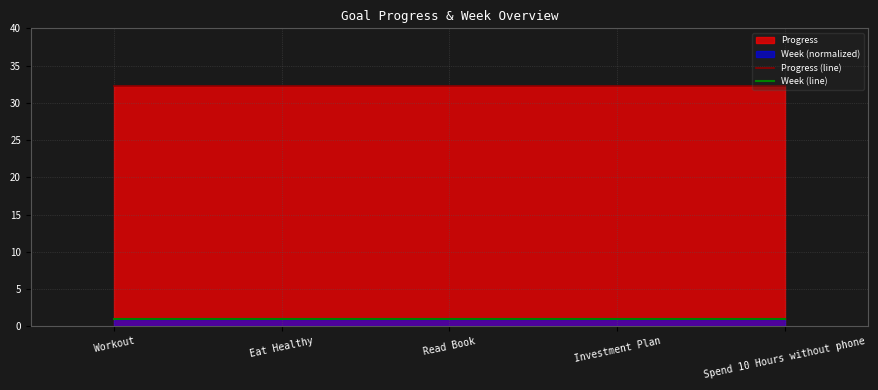

Reading right to left, what are all the values shown in this chart?

Progress (line): 32.3	32.3	32.3	32.3	32.3
Week (line): 1.0	1.0	1.0	1.0	1.0